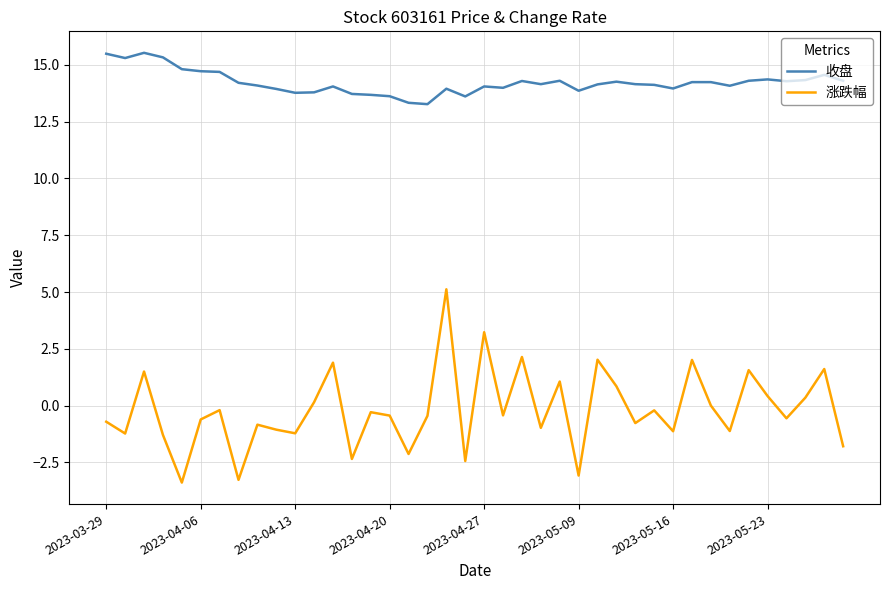

Which series has the widest spread of values?

涨跌幅